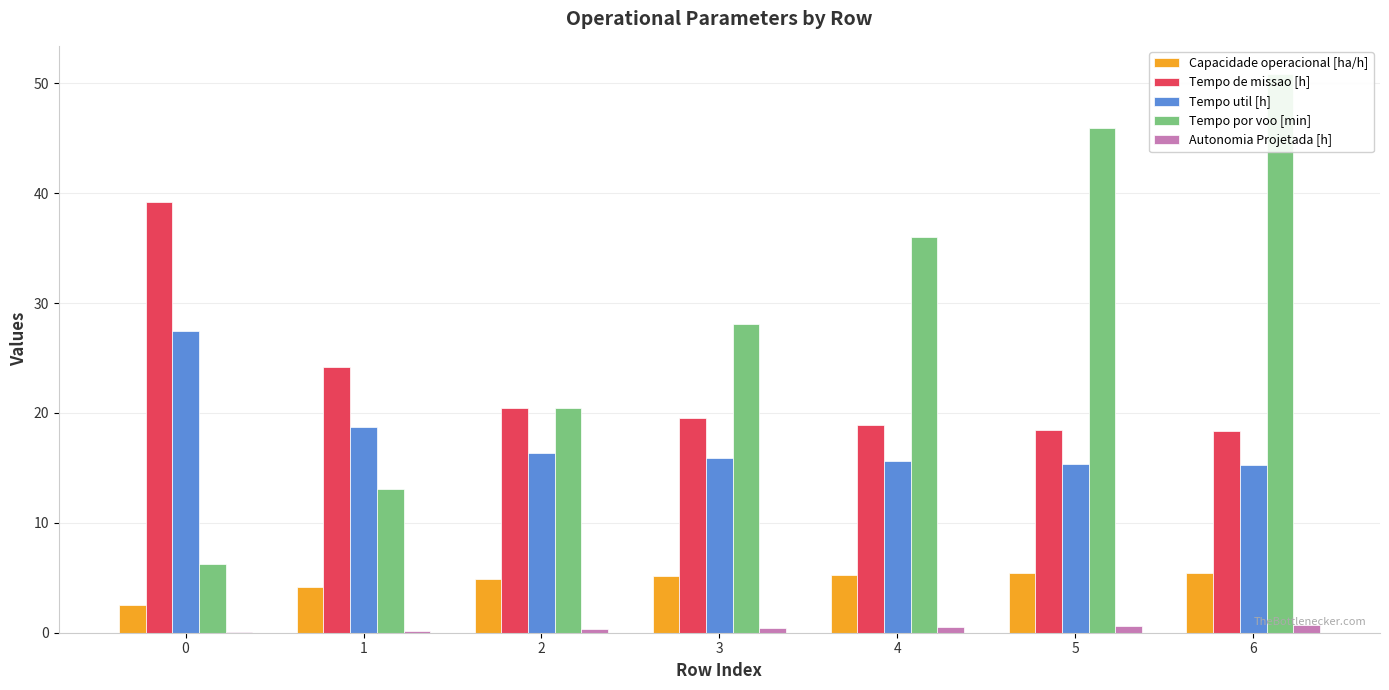

What value does the Tempo de missao [h] series have at 2?

20.5